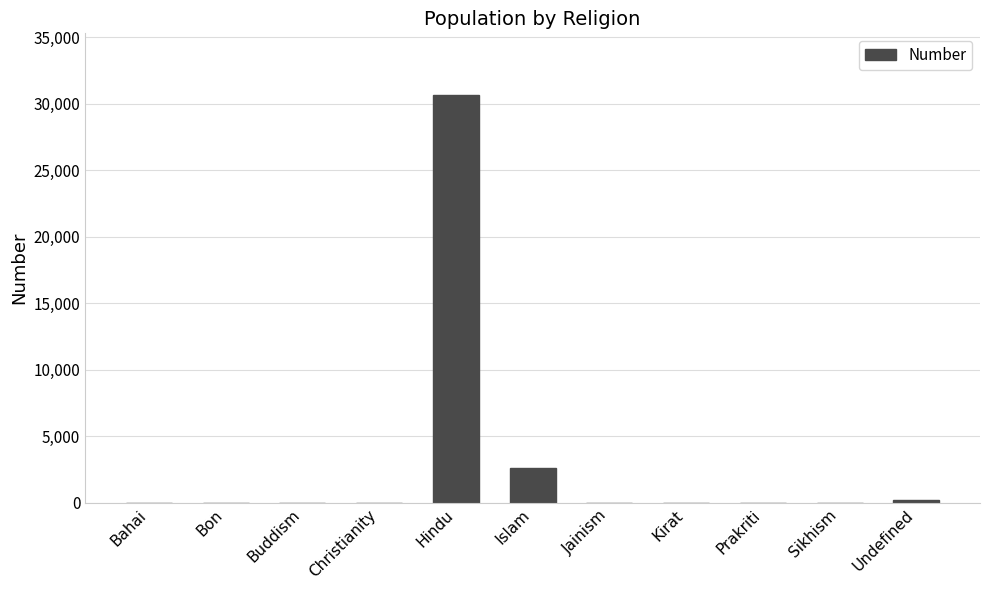

Between Kirat and Islam, which is larger?

Islam